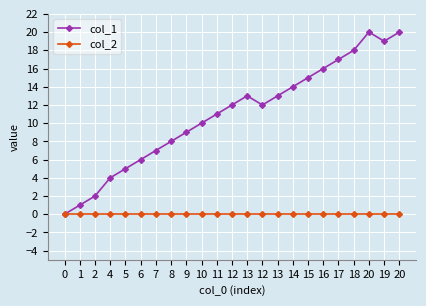

Is this an area chart (filled region under the line)?

No